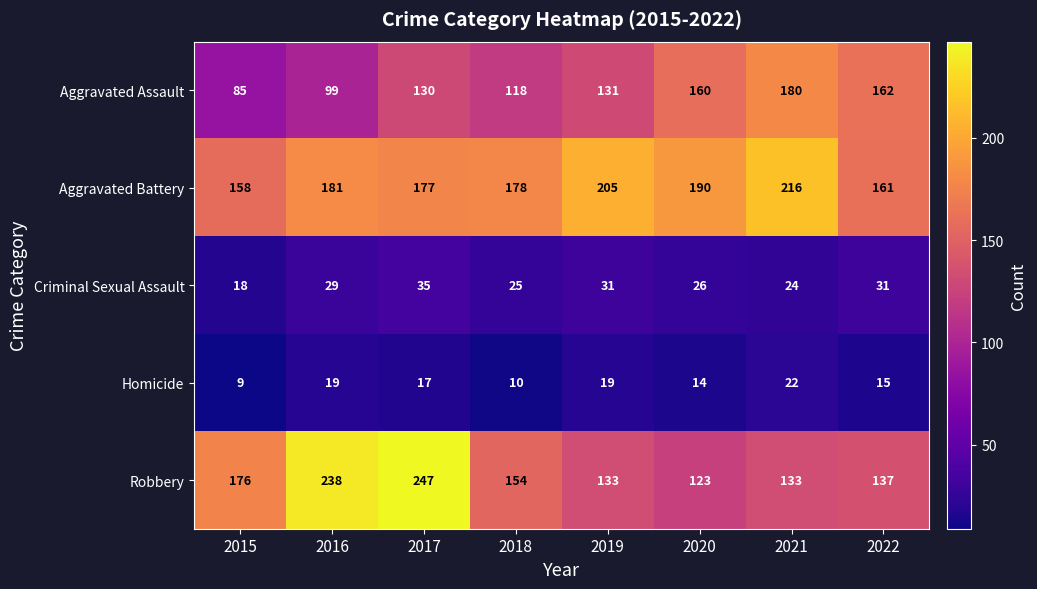

How many values in the Aggravated Assault series are below 131?

4